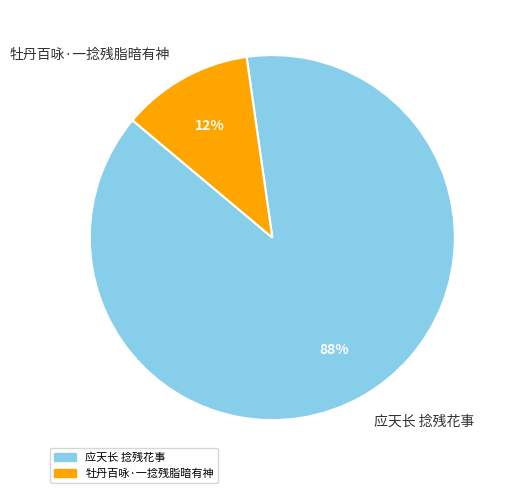

Combined, do 牡丹百咏·一捻残脂暗有神 and 应天长 捻残花事 account for over 50%?

Yes